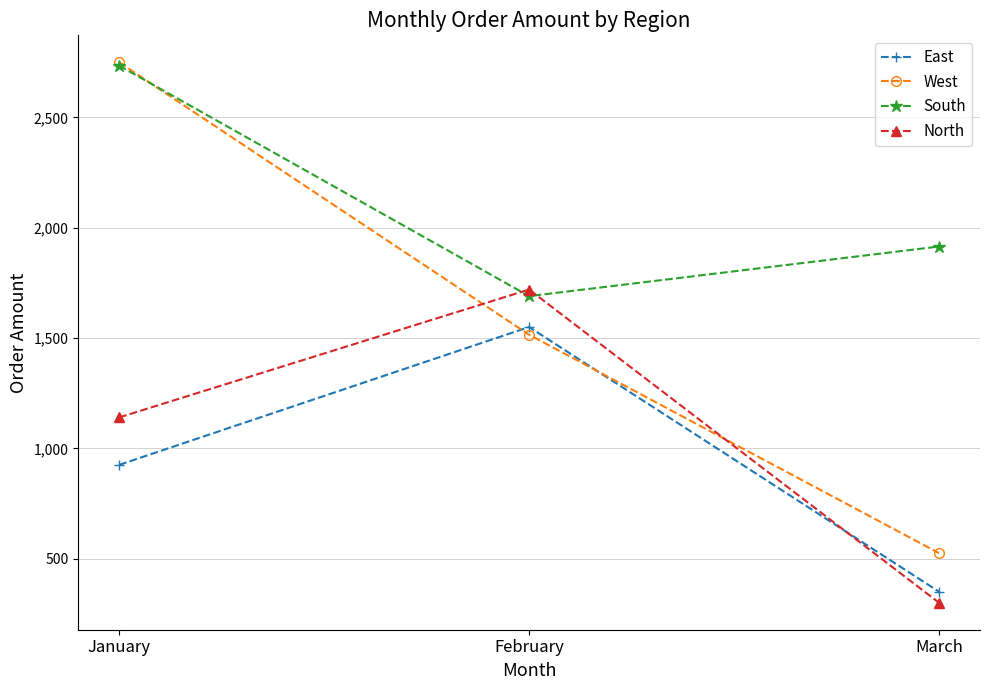

Where is East nearest to the value 950?

January